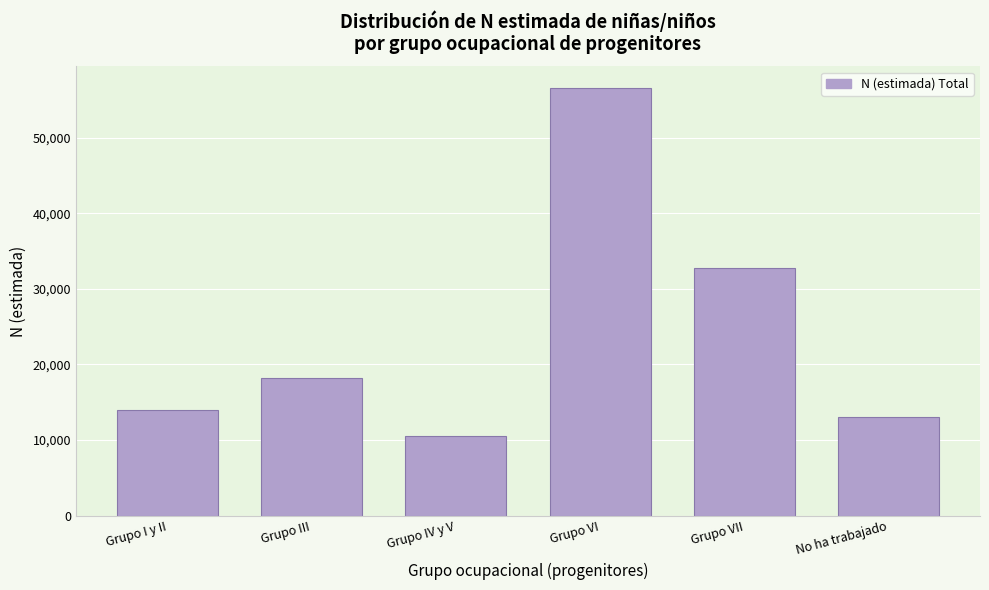

Reading left to right, transcribe all the data shown in this chart.

Grupo I y II=13916	Grupo III=18191	Grupo IV y V=10551	Grupo VI=56588	Grupo VII=32706	No ha trabajado=13026